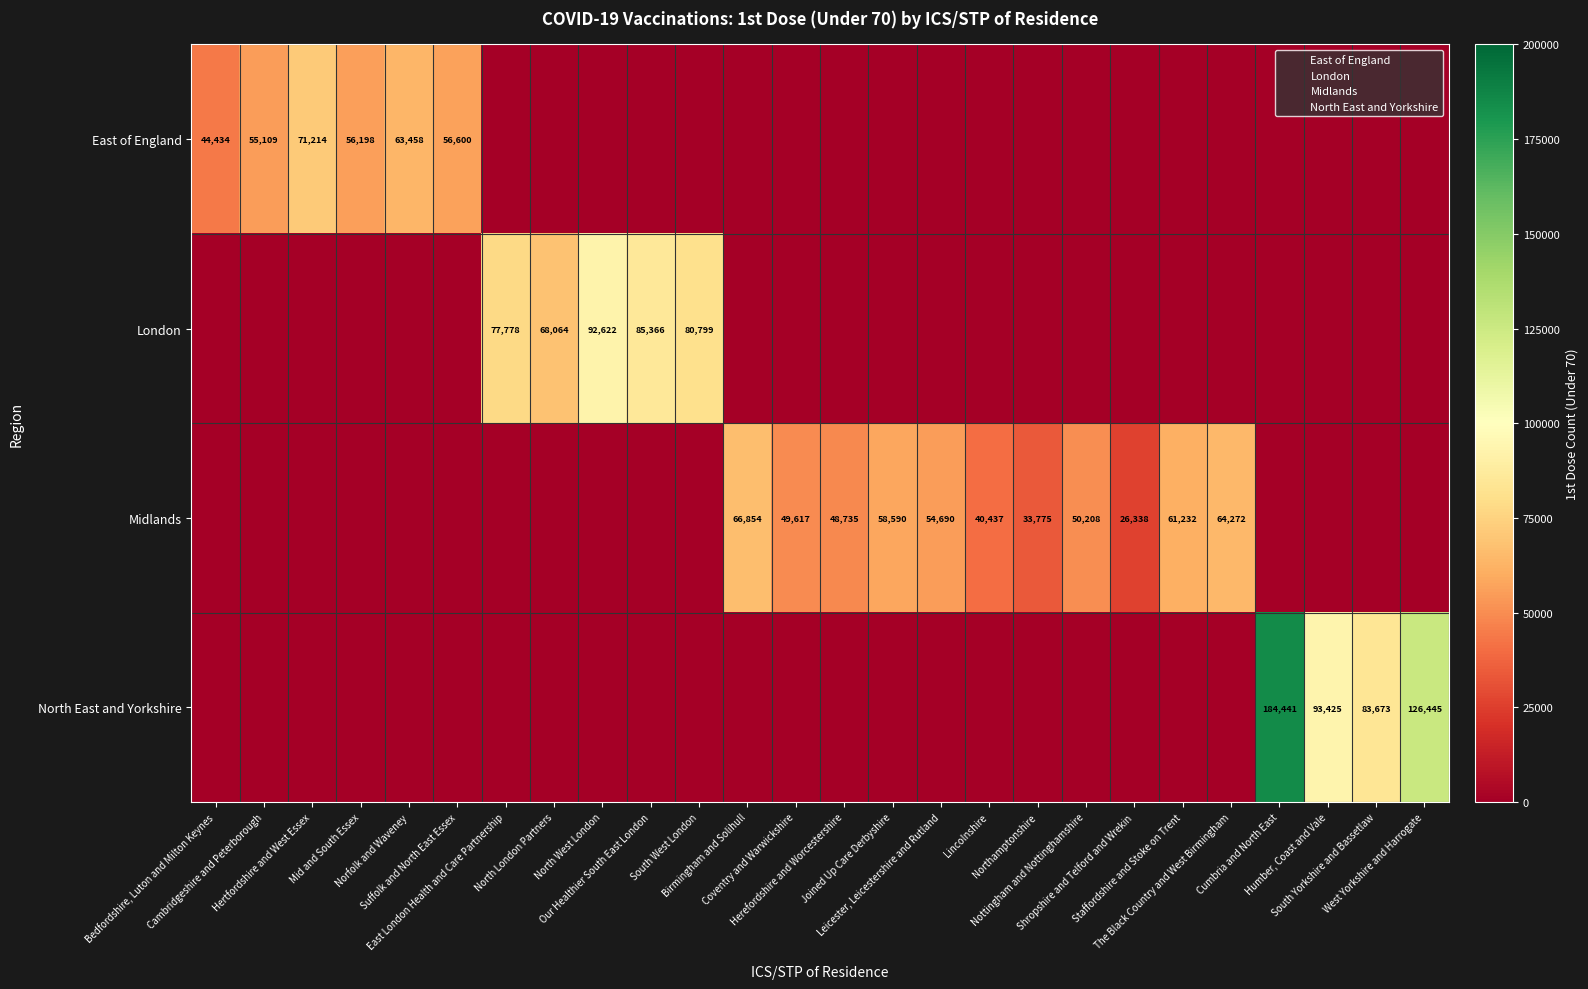

At which label does Midlands reach its peak?

Birmingham and Solihull